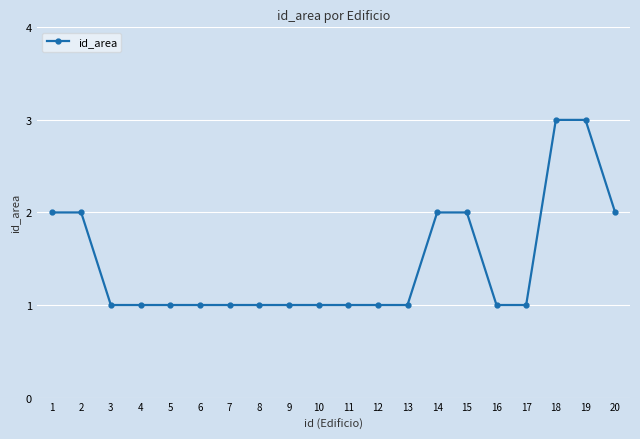

What is the difference between the maximum and minimum values?

2